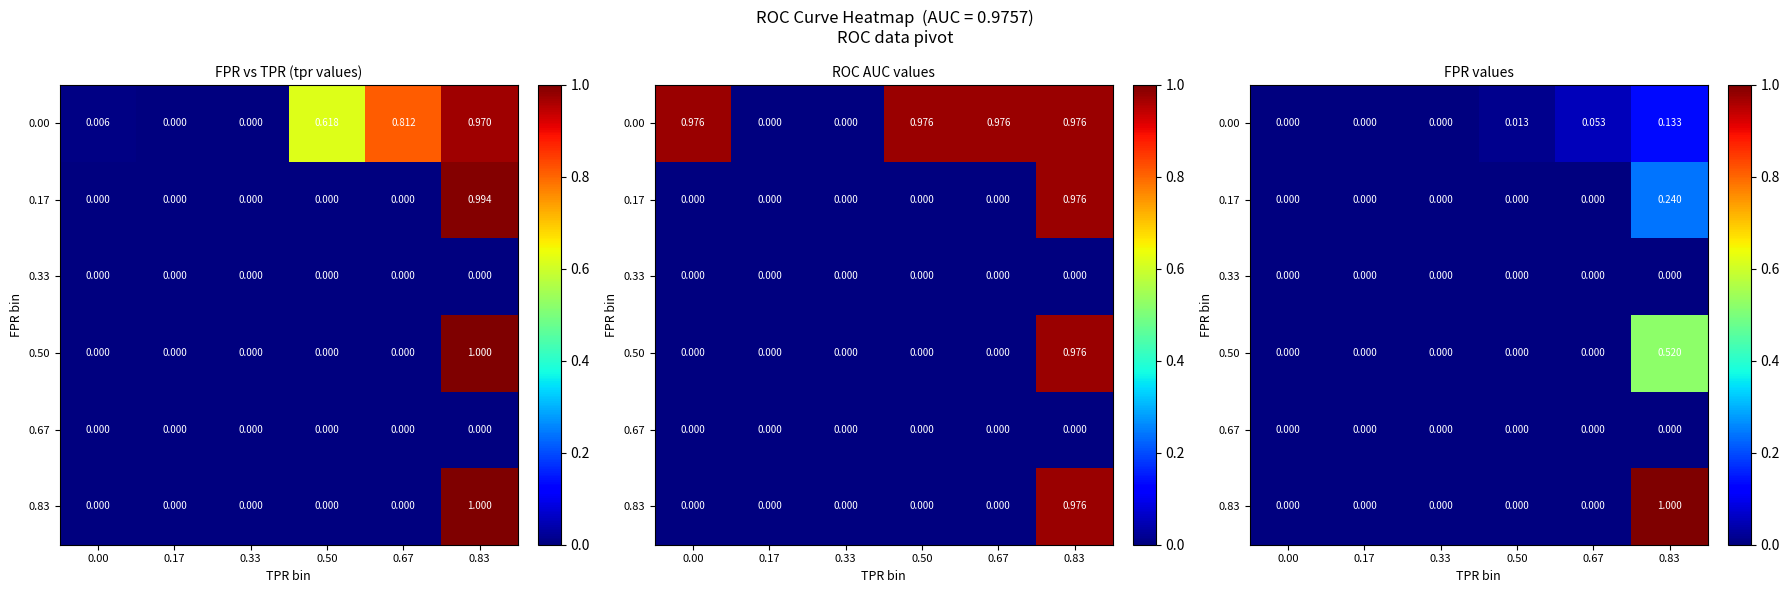

What is the difference between the maximum and minimum values in the 0.00 series?

0.1